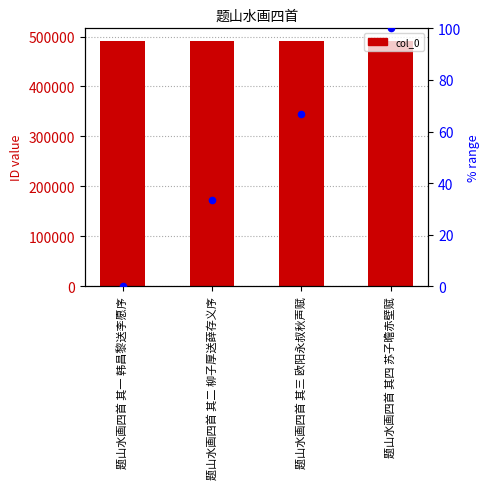

At which category is the sum across all series the highest?

题山水画四首 其四 苏子曕赤壁赋